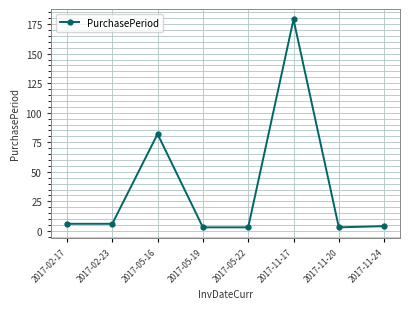

Where is the data nearest to the value 91?

2017-05-16